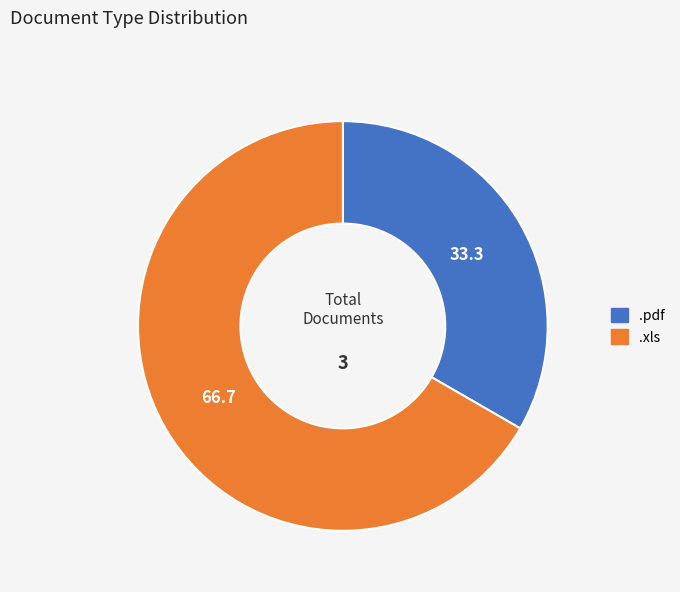

True or false: .xls accounts for 78% of the total.

False